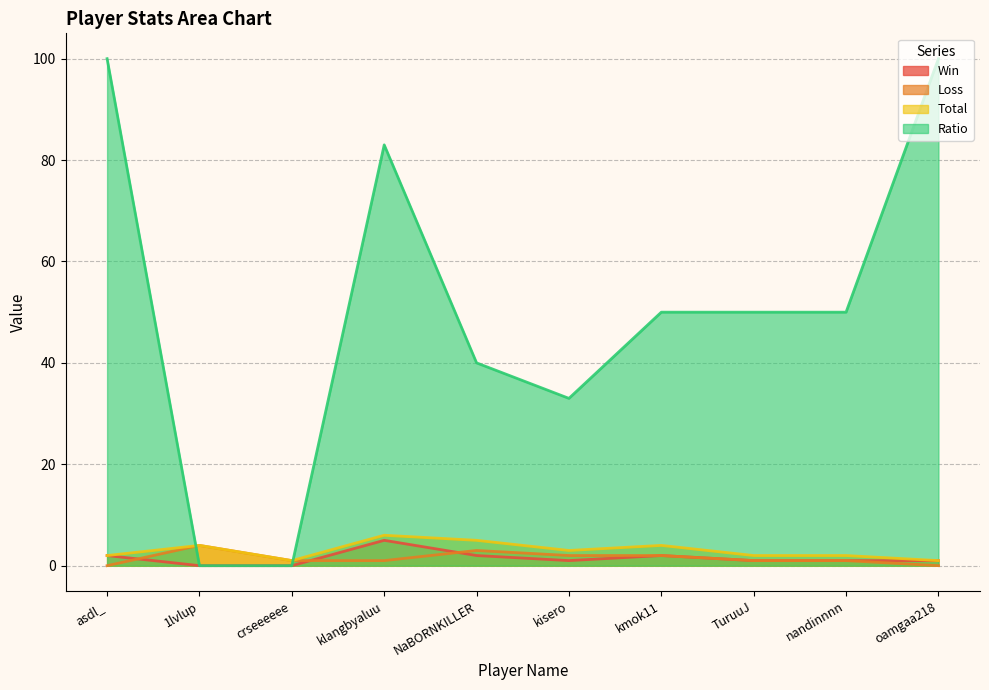

What is the value of the Total point at the 1st from the left?

2